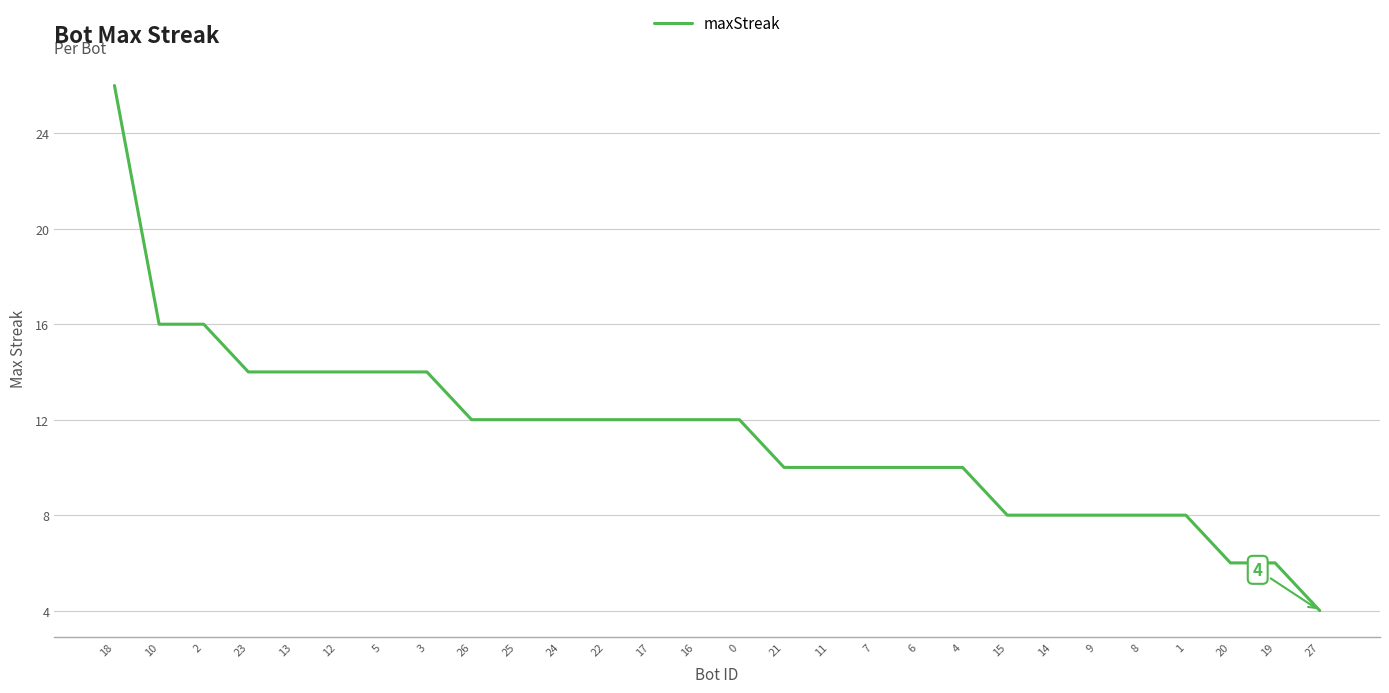

True or false: the data shows 12 at 24.

True